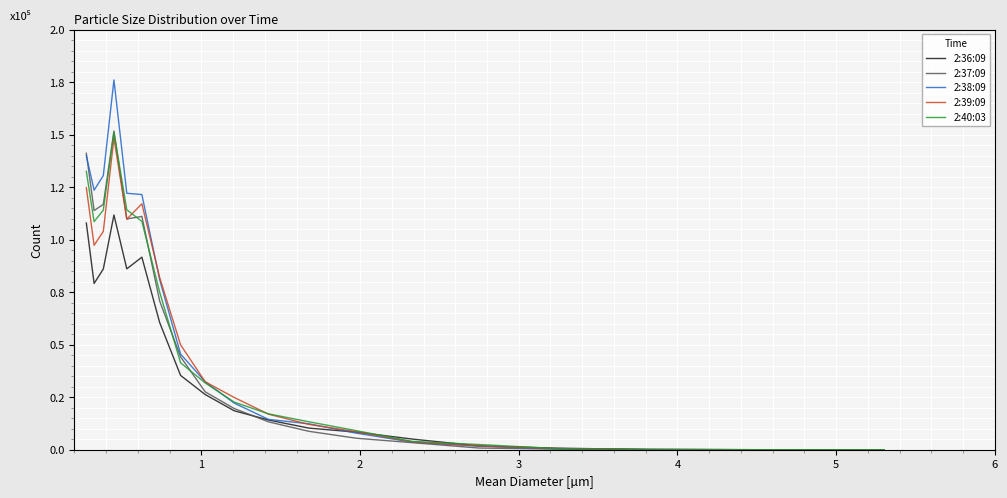

Does the chart have visible grid lines?

Yes